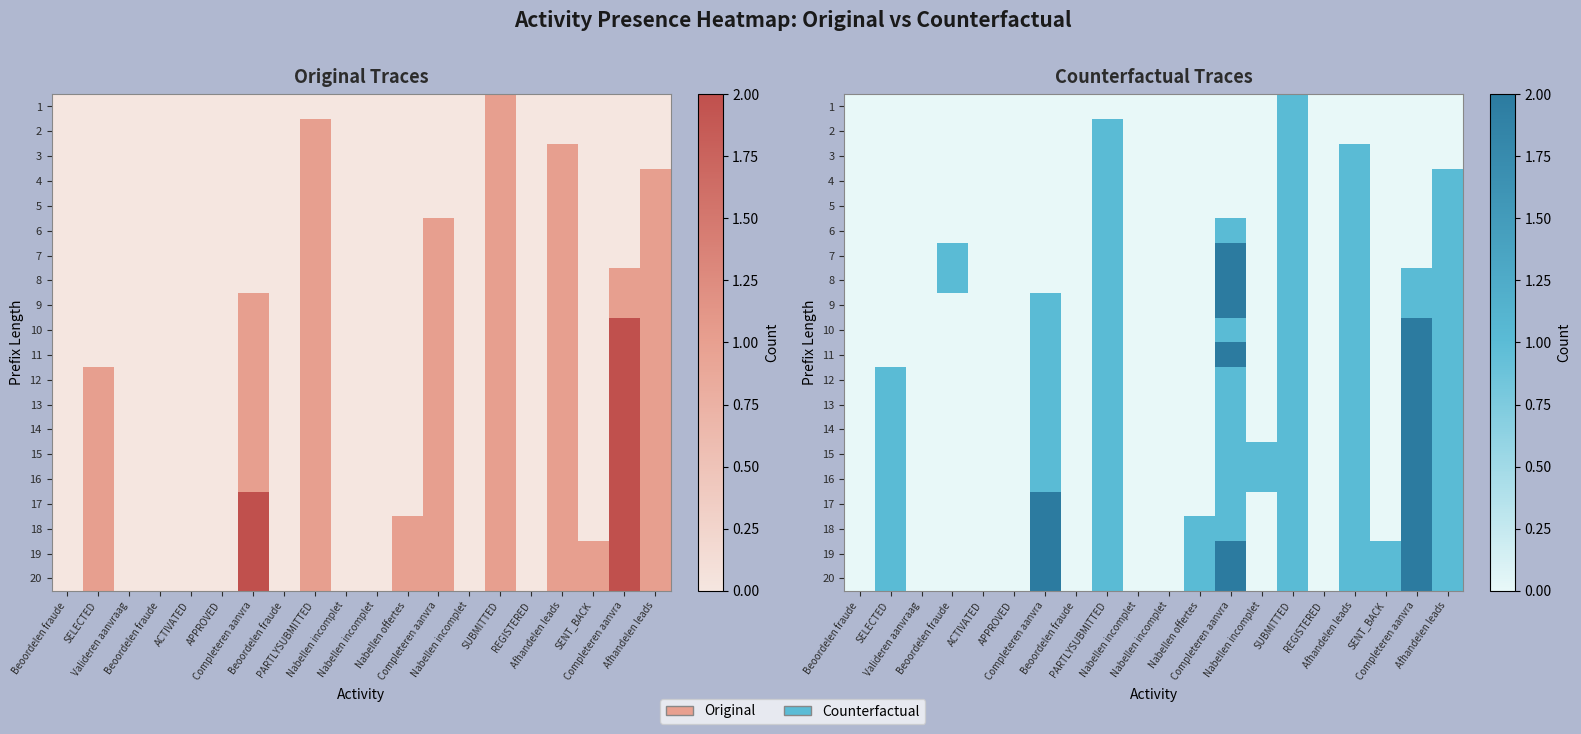

The 10 series shows 1 at SUBMITTED. True or false?

True